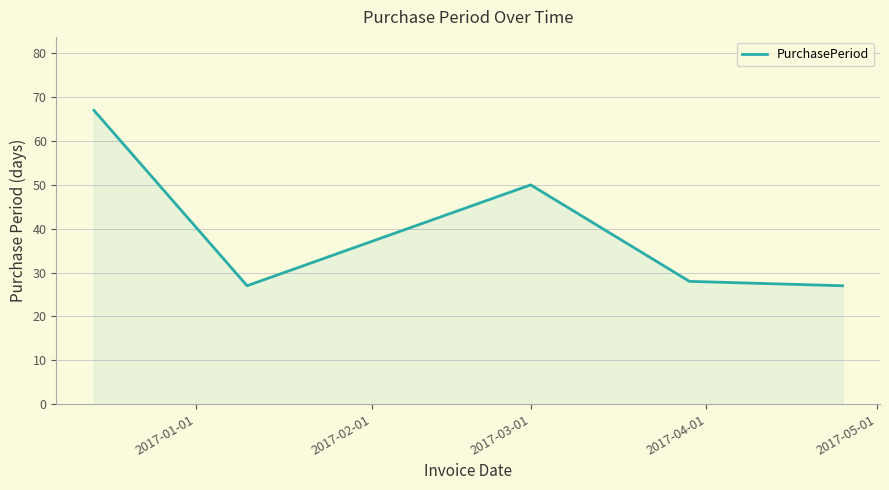

What is the difference between the maximum and second lowest values?

40